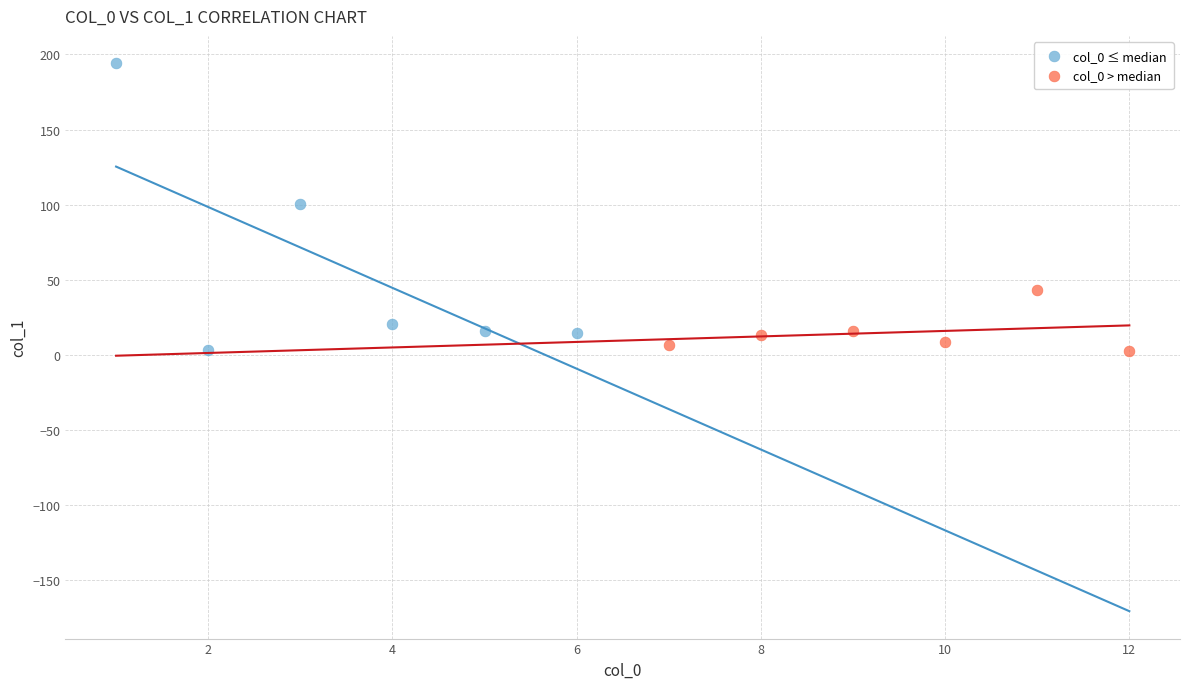

Which series contains the highest Y value?

col_0 ≤ median